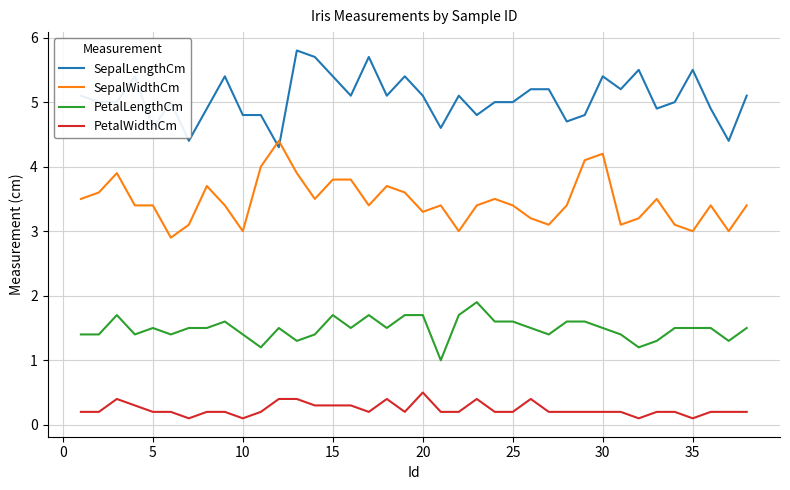

Which series has the largest total across all categories?

SepalLengthCm